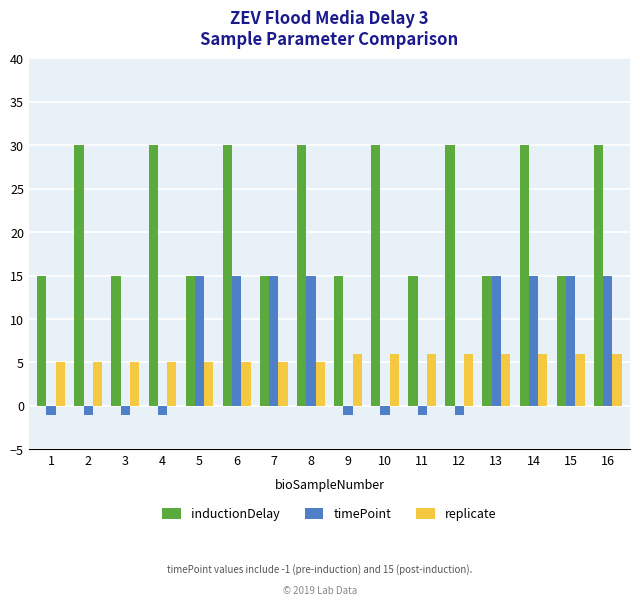

Reading left to right, list all the values displayed in this chart.

inductionDelay: 1=15	2=30	3=15	4=30	5=15	6=30	7=15	8=30	9=15	10=30	11=15	12=30	13=15	14=30	15=15	16=30
timePoint: 1=-1	2=-1	3=-1	4=-1	5=15	6=15	7=15	8=15	9=-1	10=-1	11=-1	12=-1	13=15	14=15	15=15	16=15
replicate: 1=5	2=5	3=5	4=5	5=5	6=5	7=5	8=5	9=6	10=6	11=6	12=6	13=6	14=6	15=6	16=6